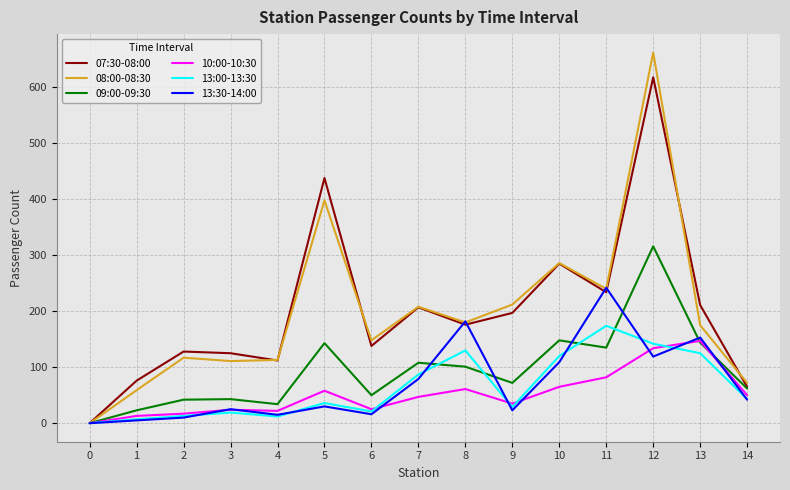

How many series are shown in this chart?

6